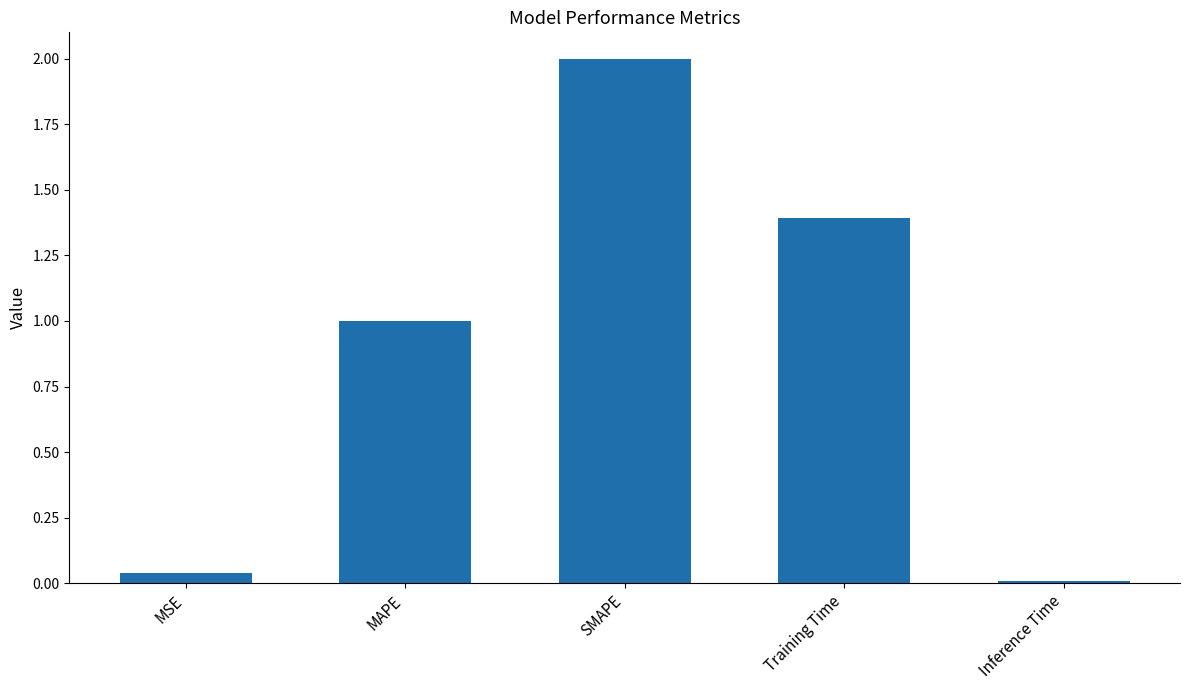

Count the number of data series in this chart.

1